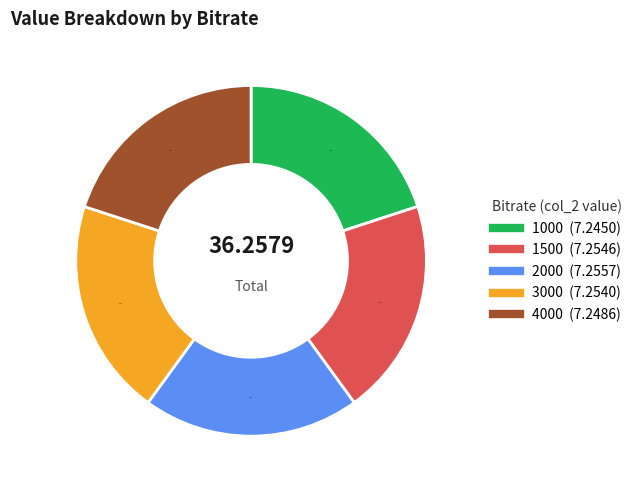

Count the number of slices in the pie.

5